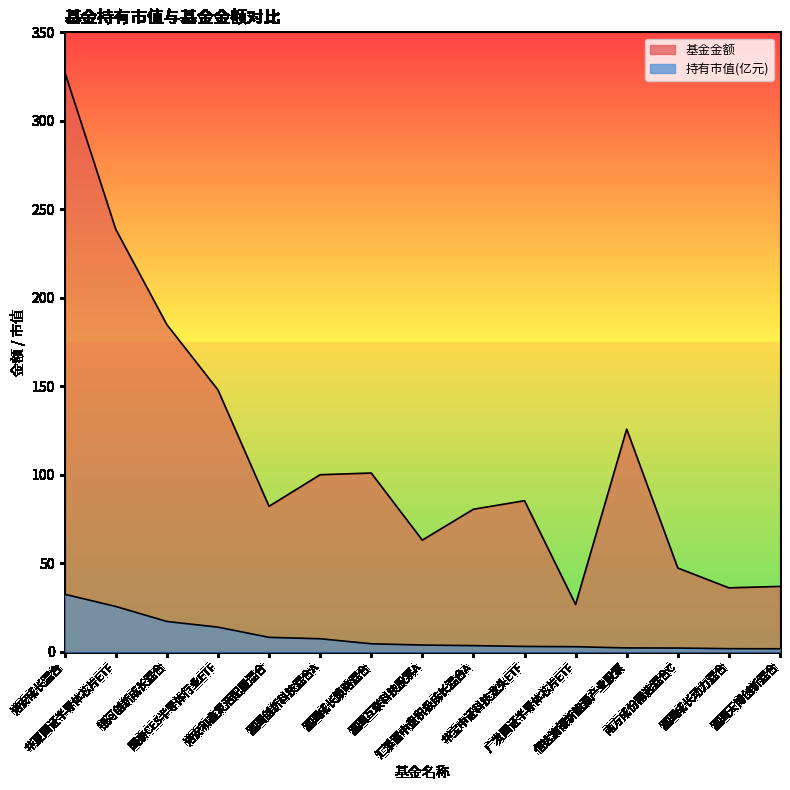

At 广发国证半导体芯片ETF, list the series in order from largest to smallest.

基金金额, 持有市值(亿元)